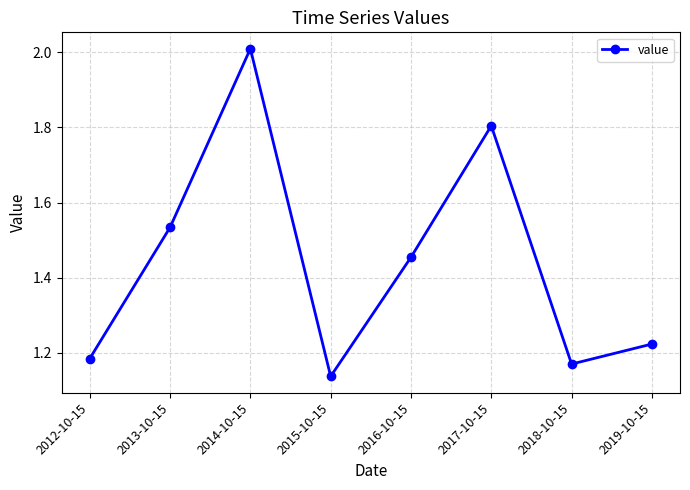

List the labels in order of value, largest first.

2014-10-15, 2017-10-15, 2013-10-15, 2016-10-15, 2019-10-15, 2012-10-15, 2018-10-15, 2015-10-15